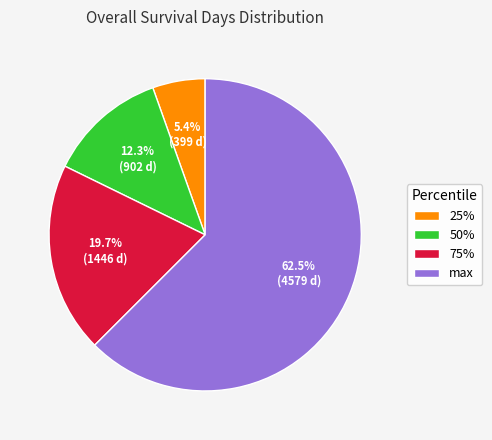

Is it true that 50% is 1% of the pie?

False